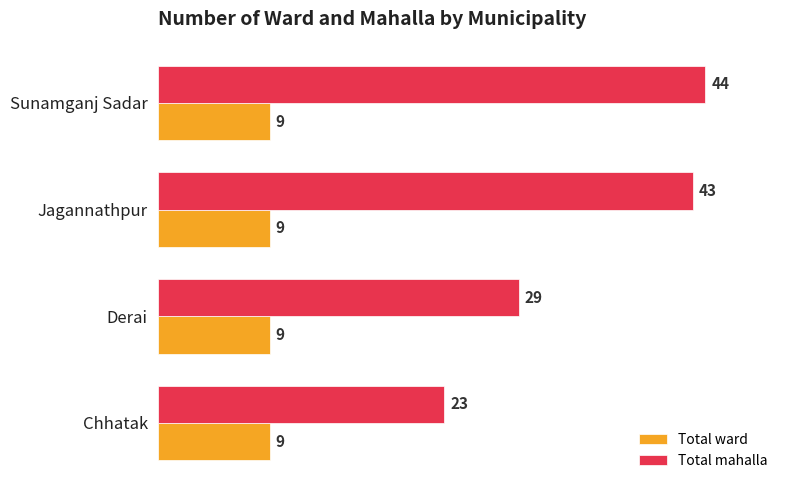

True or false: Total mahalla has a value of 44 at Sunamganj Sadar.

True